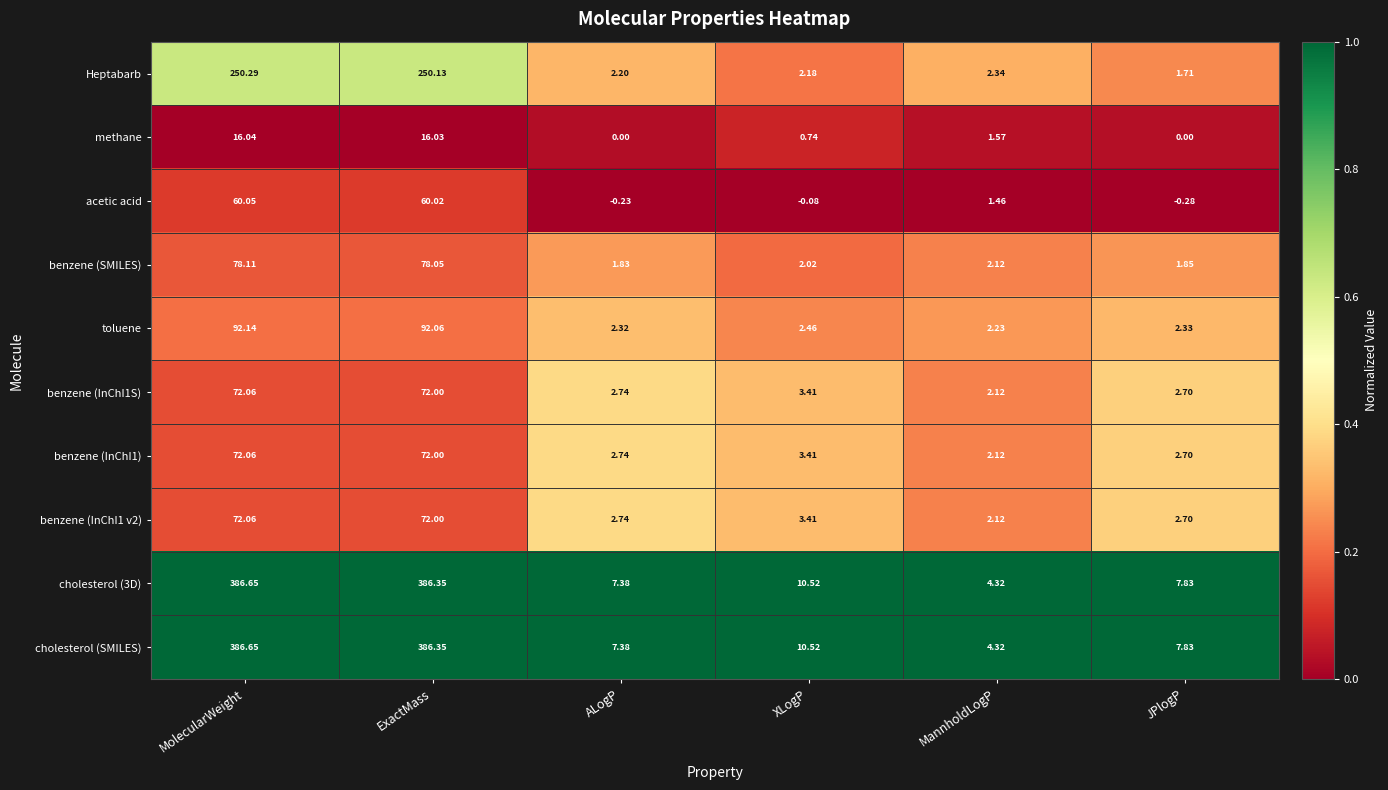

At which label does Heptabarb first exceed 2?

MolecularWeight